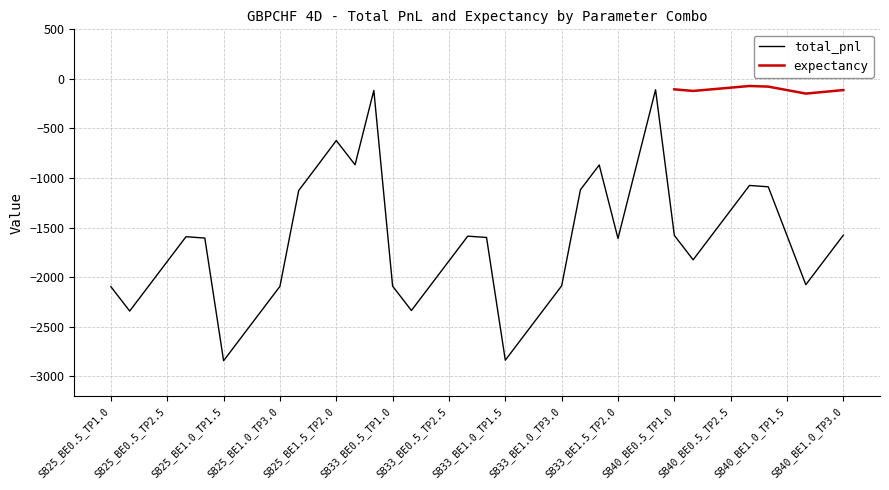

How many values are below -1605?

21